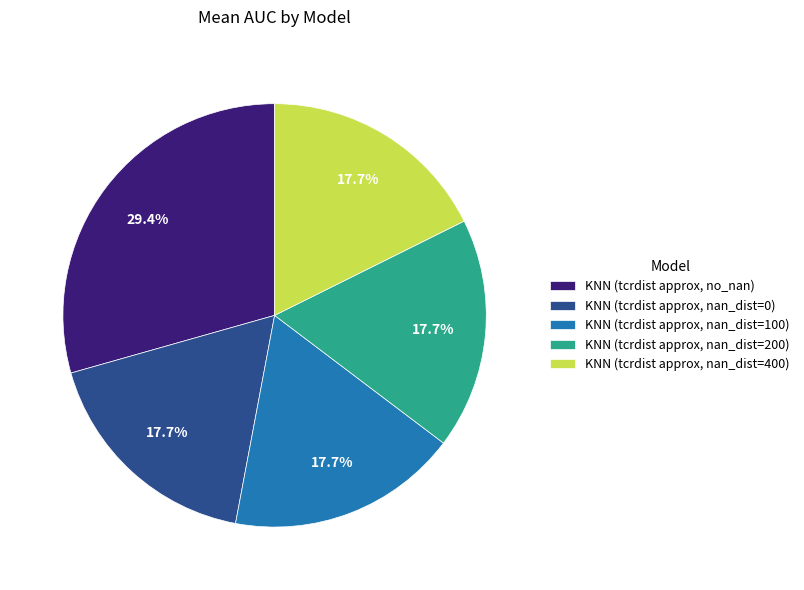

To the nearest percent, what is the average slice percentage?

20%